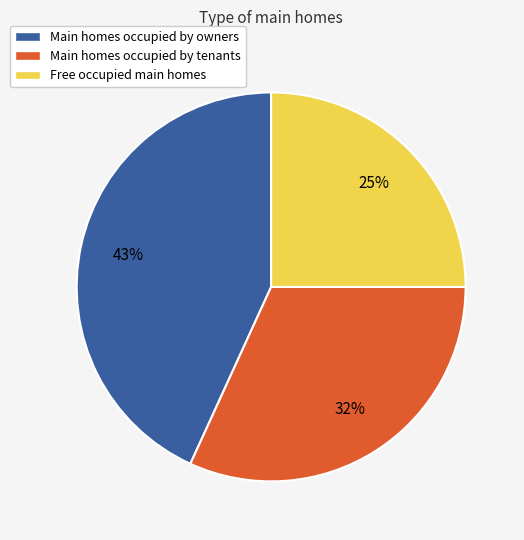

What is the ratio of the value at Main homes occupied by tenants to the value at Main homes occupied by owners?

0.7